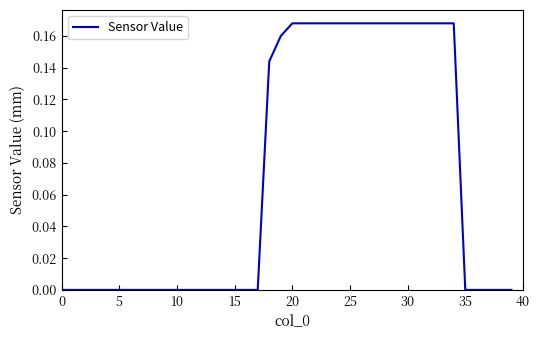

Reading right to left, what are all the values shown in this chart?

0.0	0.0	0.0	0.0	0.0	0.2	0.2	0.2	0.2	0.2	0.2	0.2	0.2	0.2	0.2	0.2	0.2	0.2	0.2	0.2	0.2	0.1	0.0	0.0	0.0	0.0	0.0	0.0	0.0	0.0	0.0	0.0	0.0	0.0	0.0	0.0	0.0	0.0	0.0	0.0